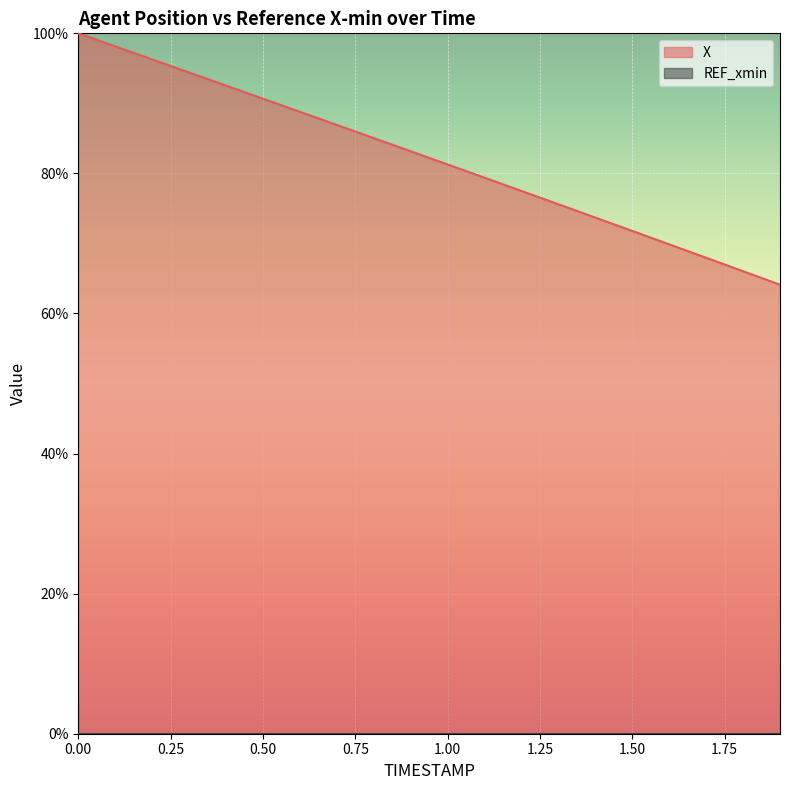

Which category has the lowest value across all series?

1.9